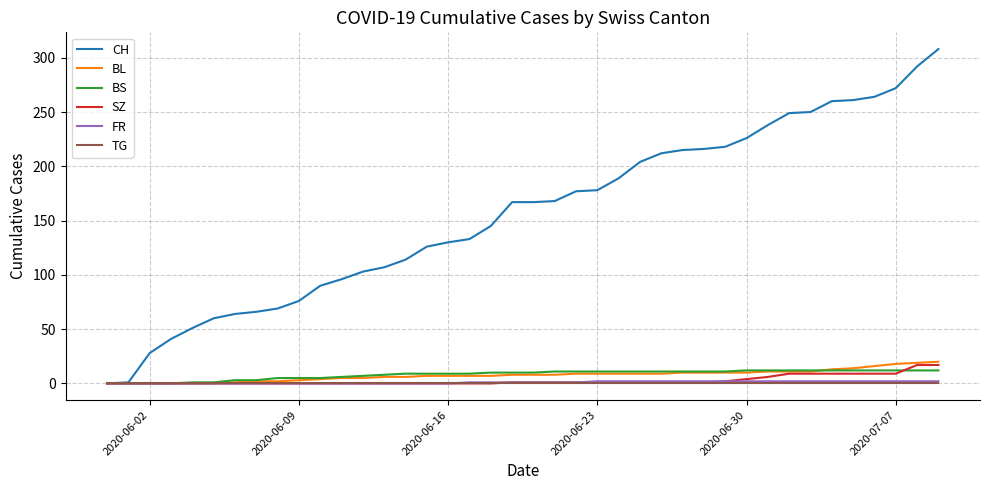

What is the greatest value displayed?

308